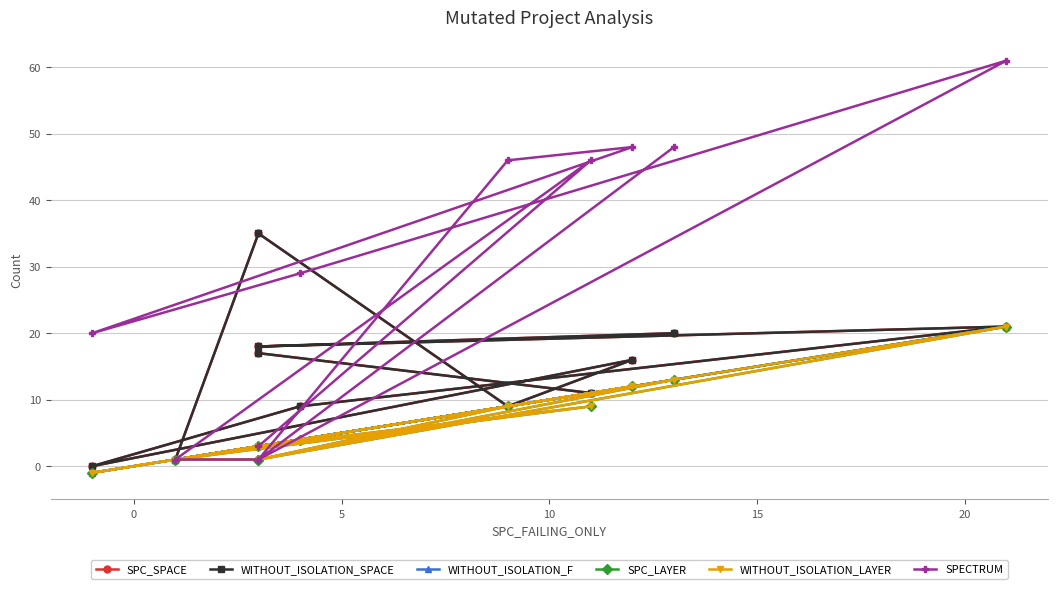

True or false: WITHOUT_ISOLATION_F has a value of 4 at 10.

False